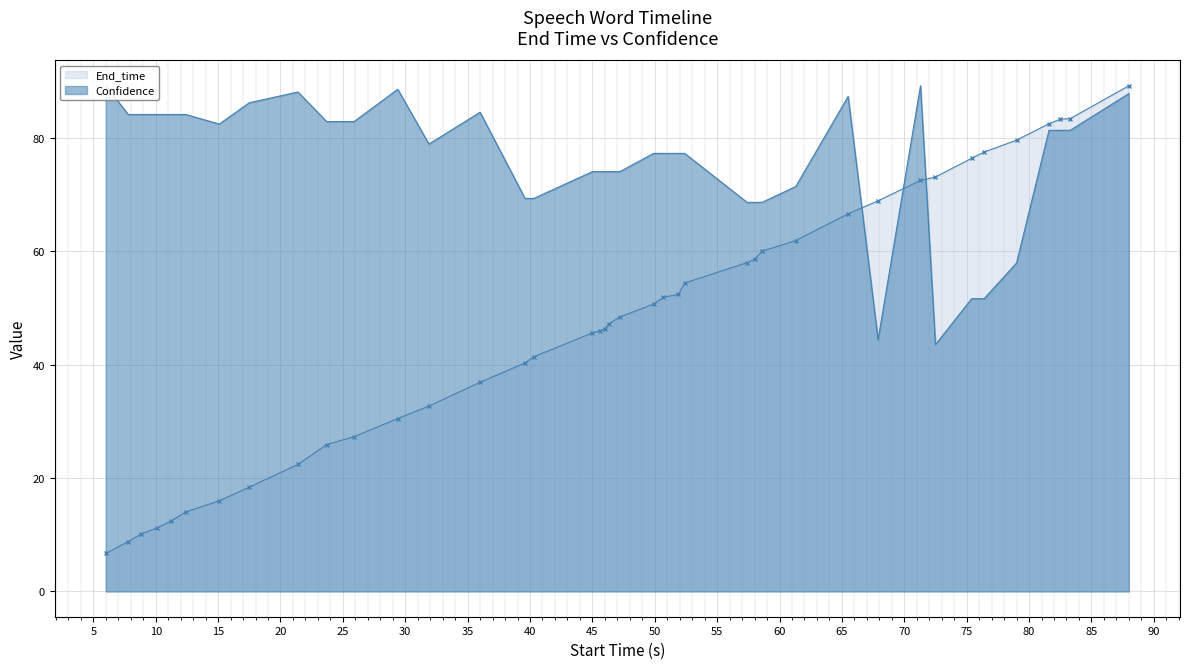

How many values in the End_time series are below 48?

20